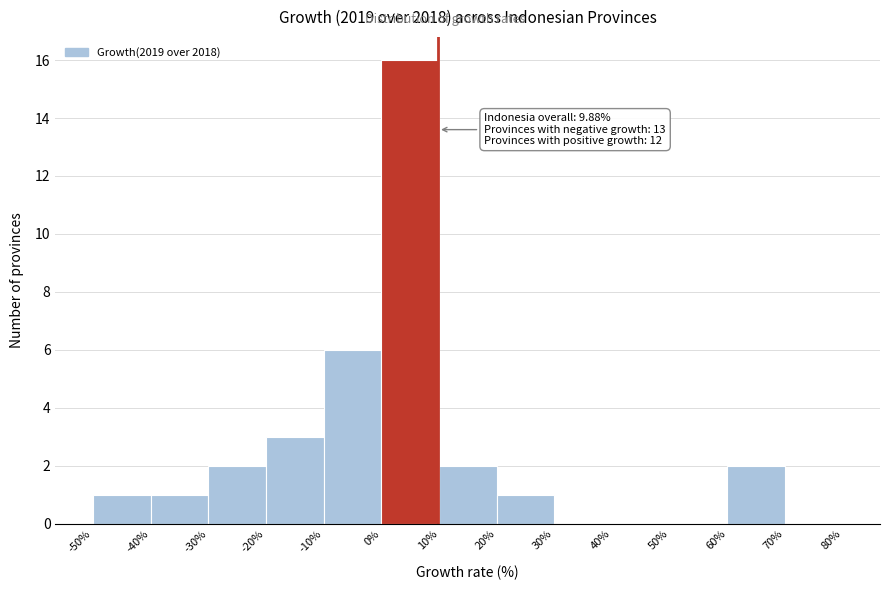

Over which range of the x-axis is the bar tallest?

0% to 10%